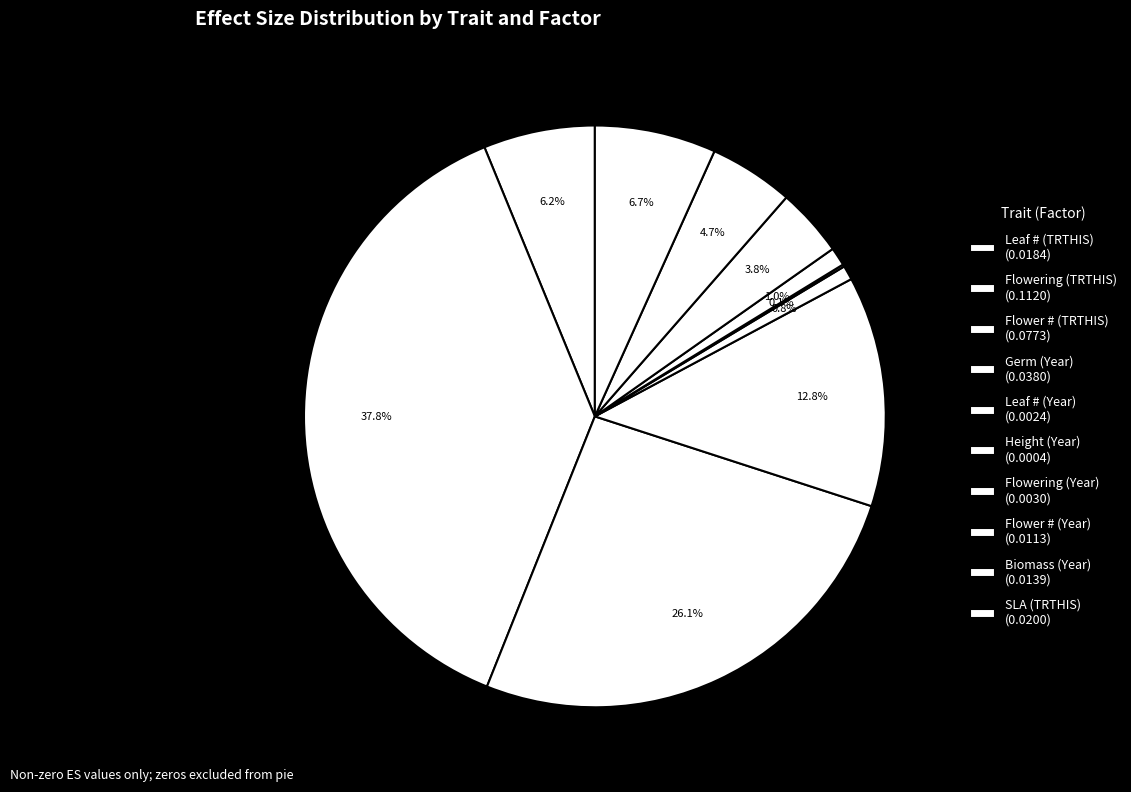

Is the sum of SLA (TRTHIS) and Leaf # (TRTHIS) greater than half?

No